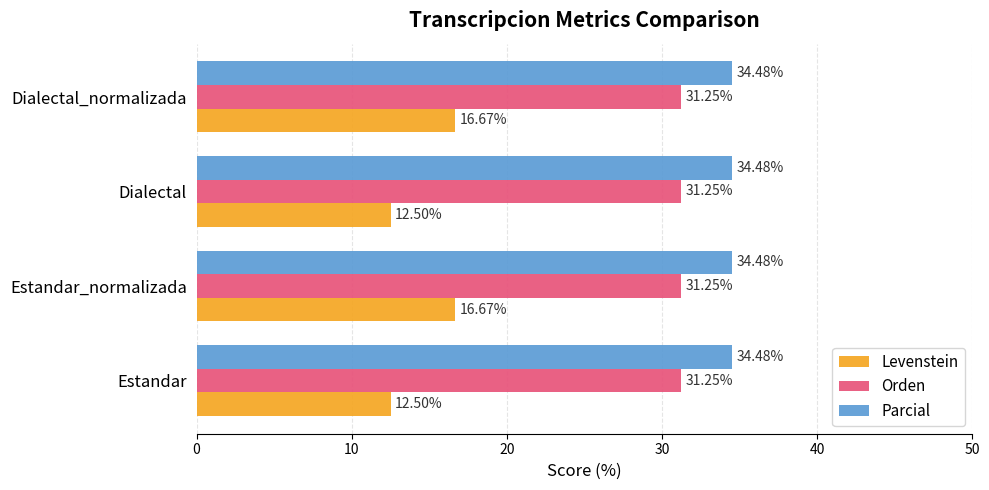

What is the difference between the highest and lowest values at Estandar_normalizada?

17.8